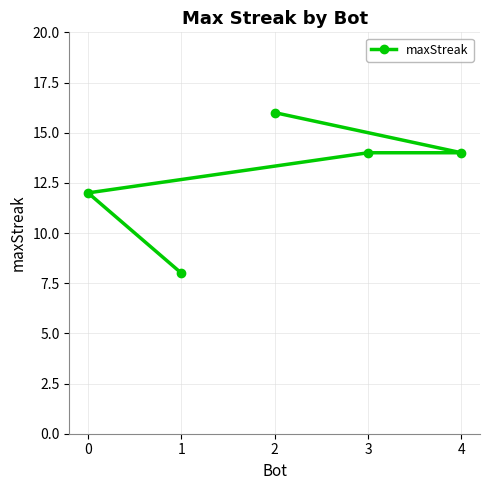

True or false: there are more than 2 points higher than both neighbors.

False